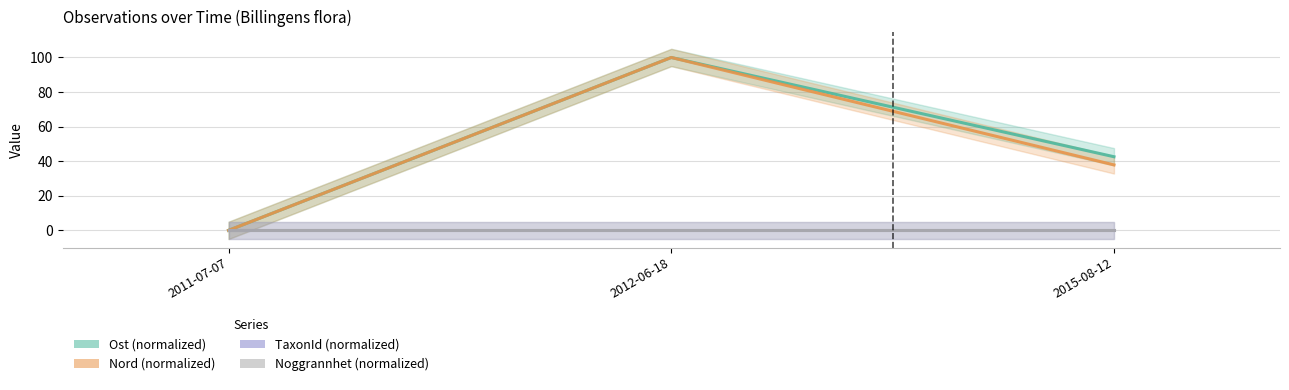

Rank the series by their maximum value, from lowest to highest.

TaxonId, Noggrannhet, Ost, Nord